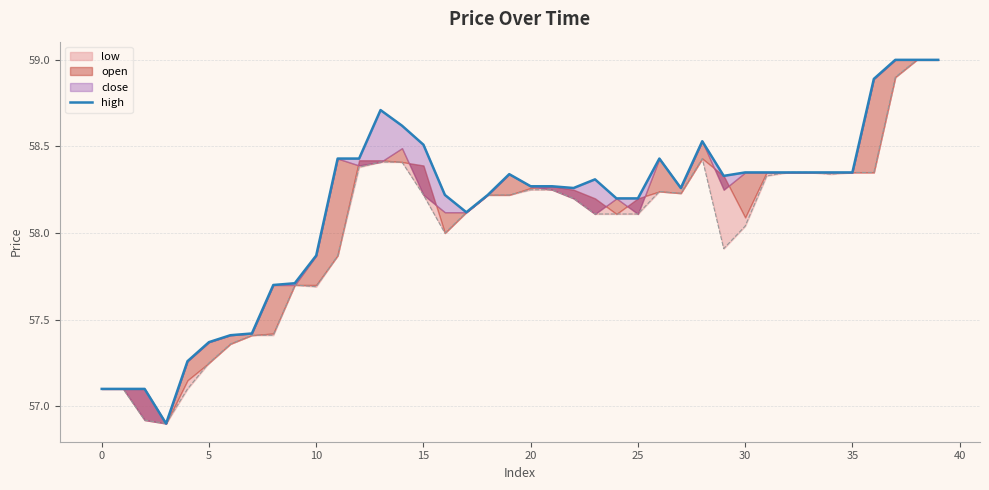

Is it true that the value at 33 is 16.8?

False